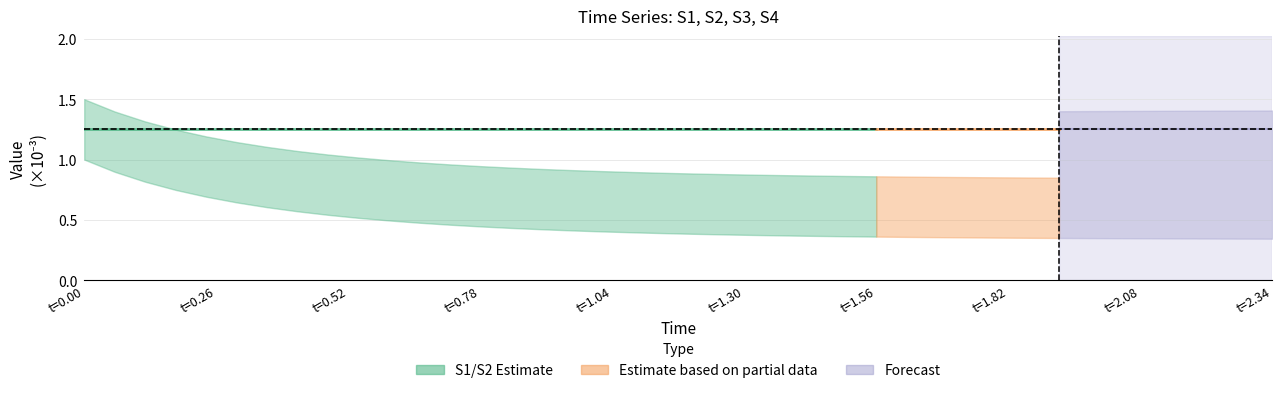

What is the sum of all time values?

46.8